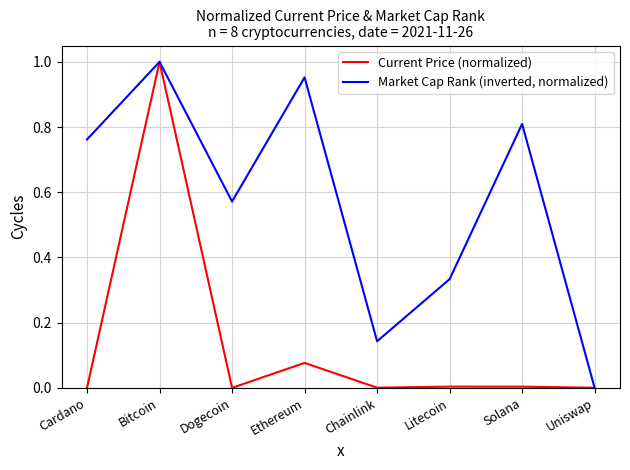

What position from the left is Solana?

7